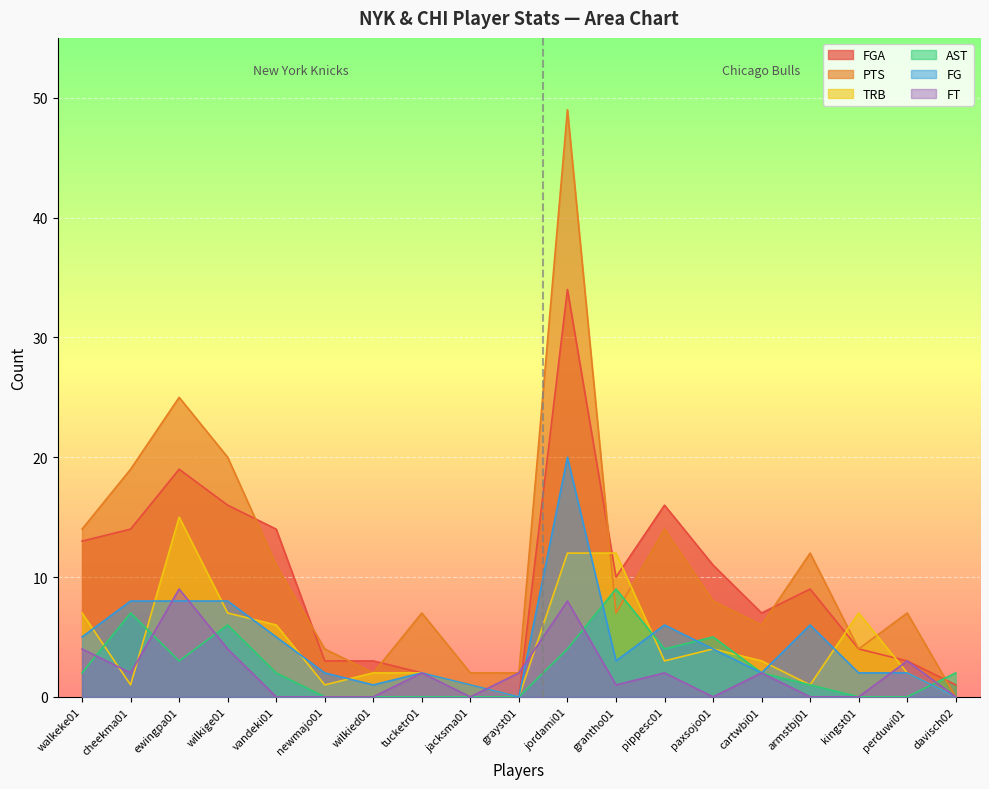

Which series has the largest total across all categories?

PTS